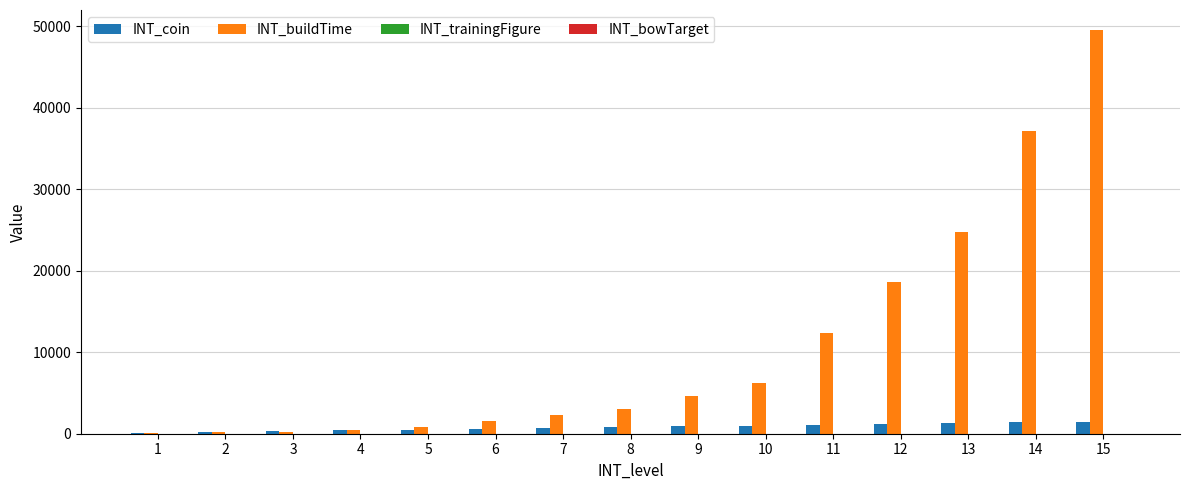

Which series changed the most between 10 and 15?

INT_buildTime